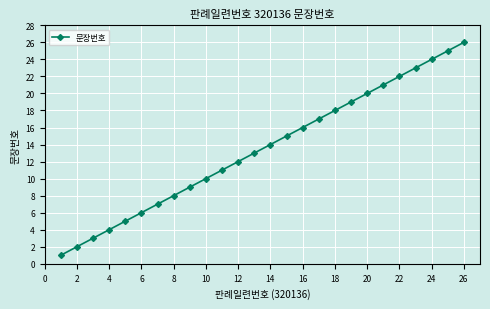

What is the difference between the maximum and minimum values?

25